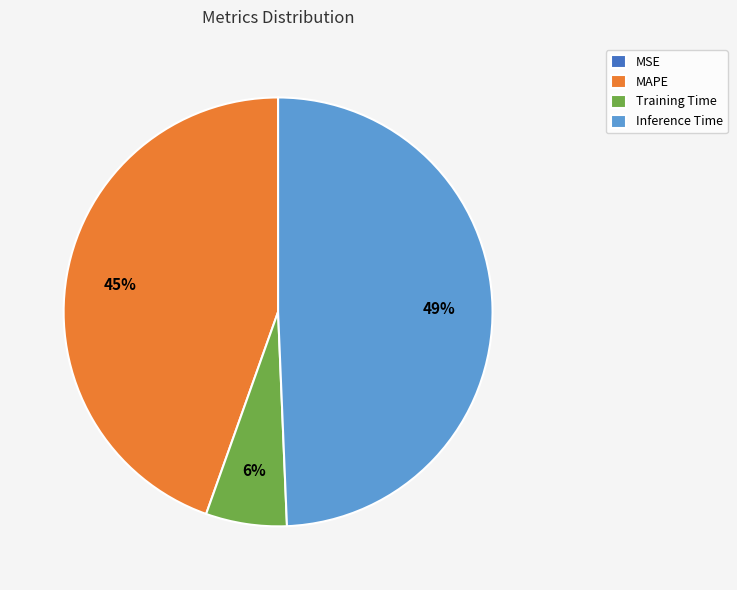

Does MAPE account for over 50% of the chart?

No